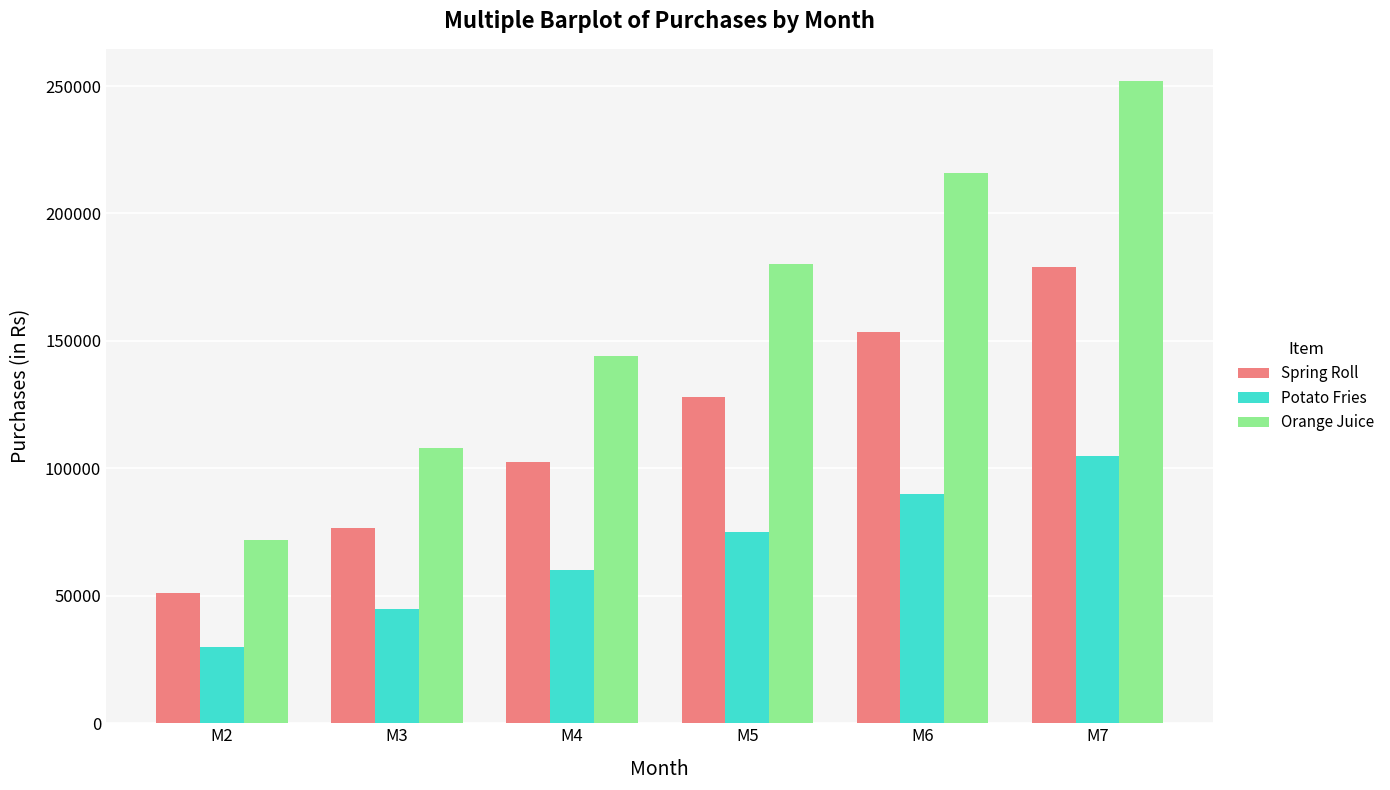

How many groups of bars are there?

6